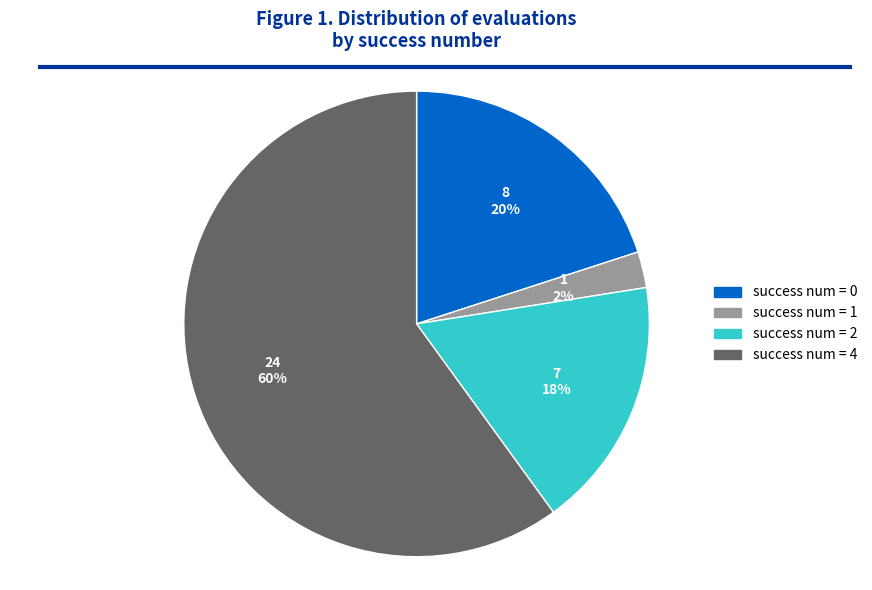

To the nearest percent, what is the average slice percentage?

25%